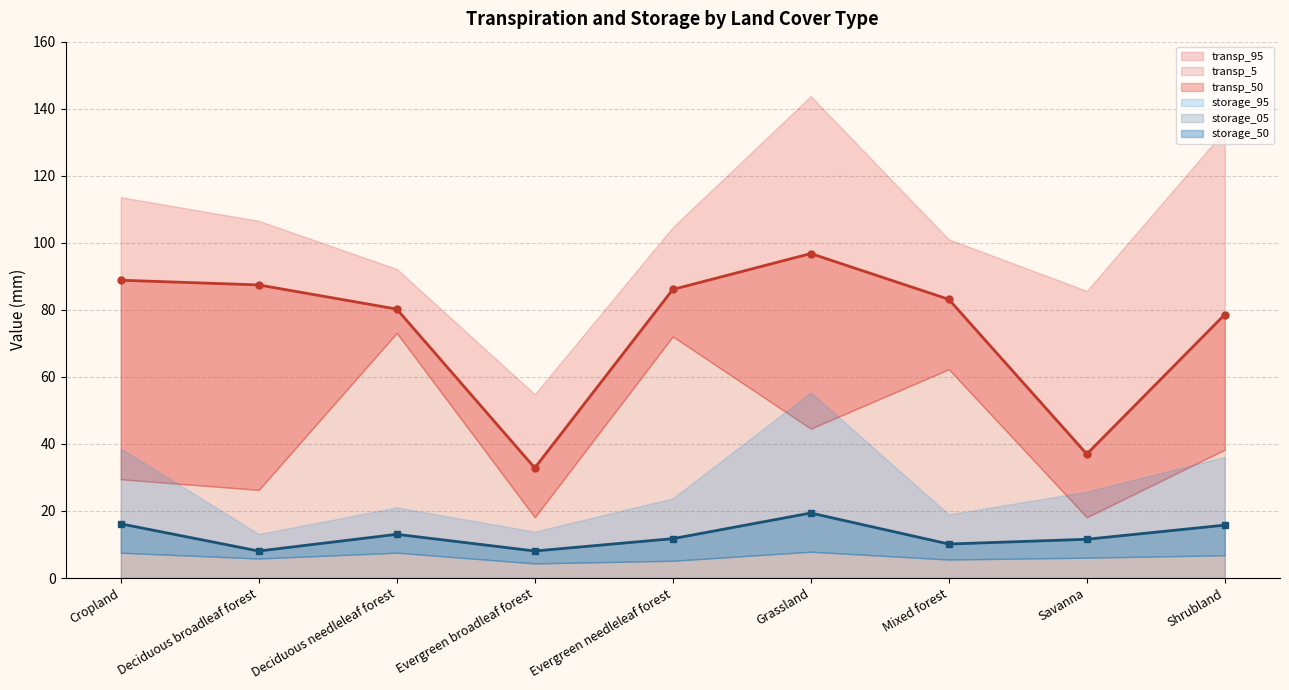

Where is the first local maximum for transp_95?

Grassland